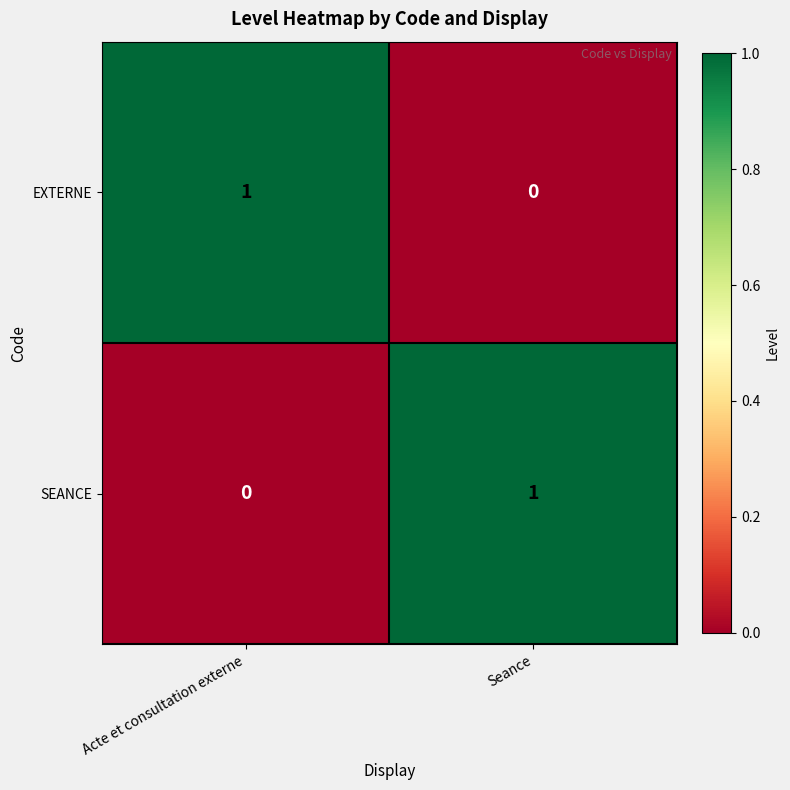

What is the spread (max minus min) of values at Seance?

1